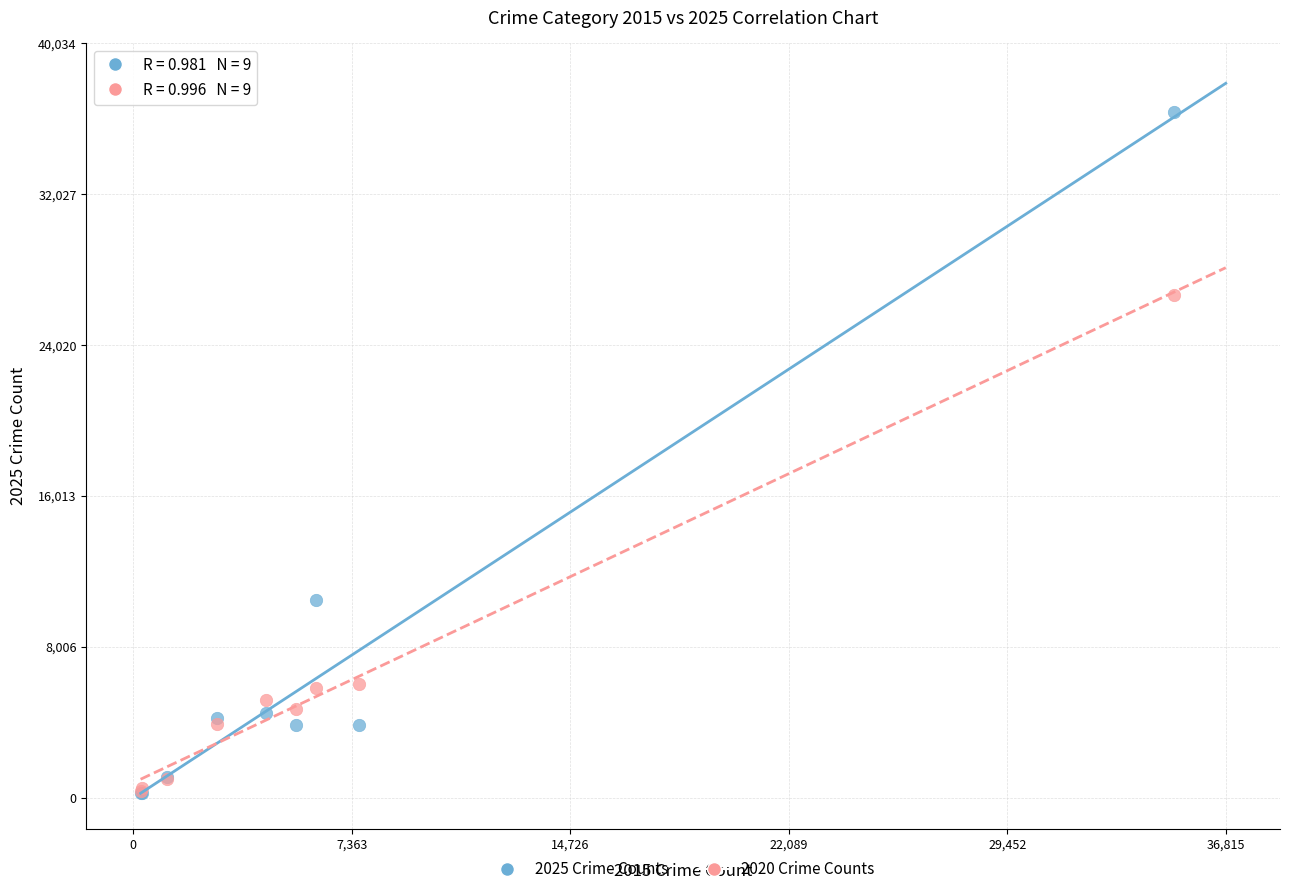

What are all the series names shown in the legend?

2025 Crime Counts, 2020 Crime Counts